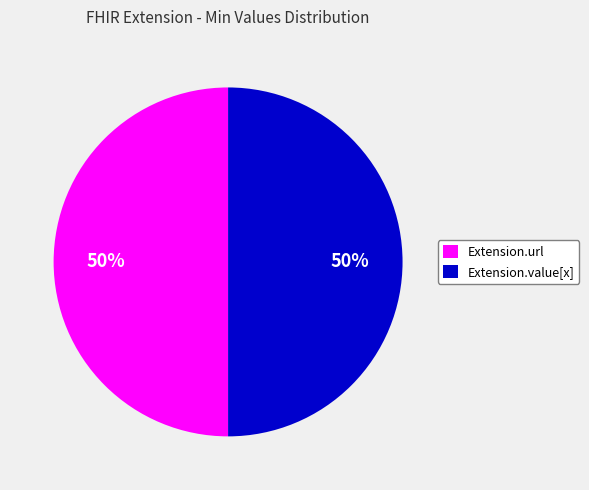

True or false: Extension.url accounts for 50% of the total.

True